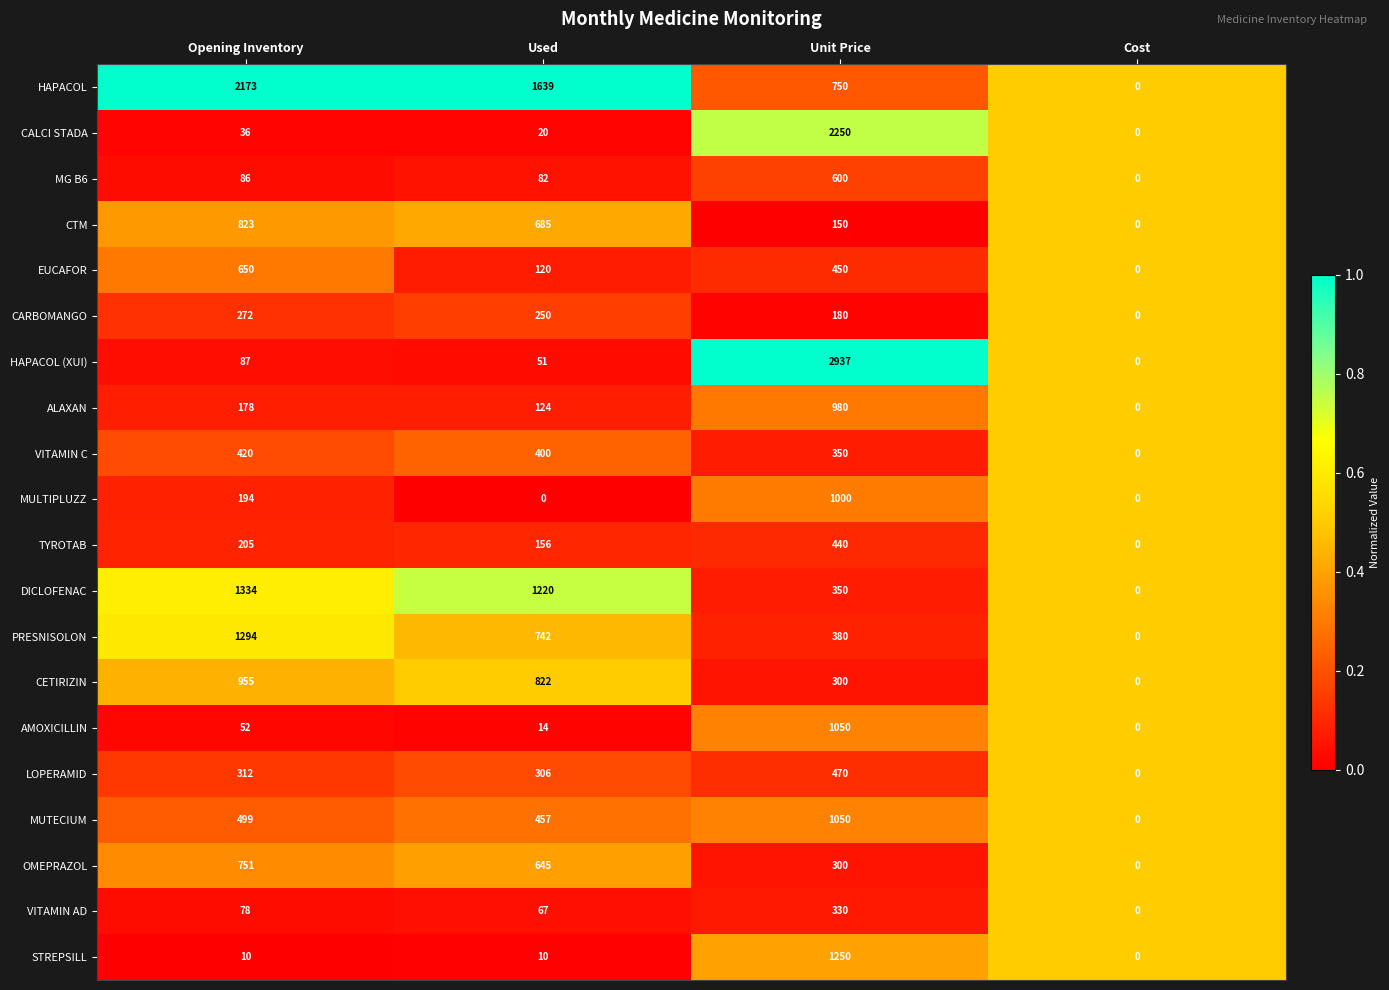

What is the difference between the maximum and minimum values in the STREPSILL series?

1250